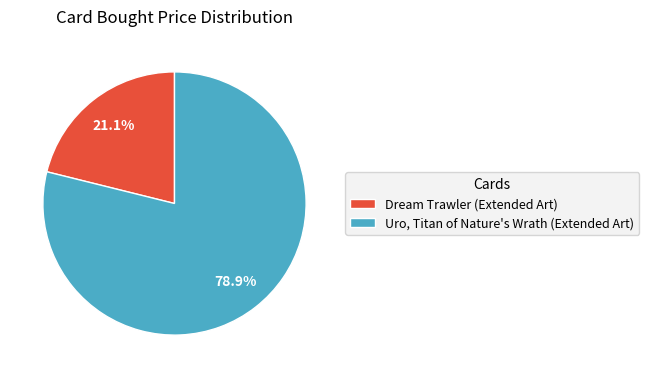

What is the smallest slice in the pie chart?

Dream Trawler (Extended Art)